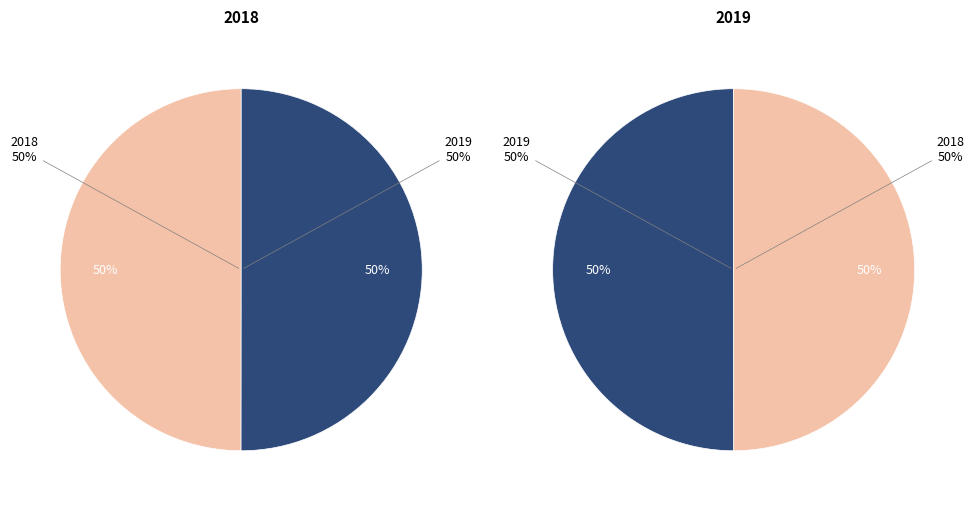

What is the majority slice?

2019